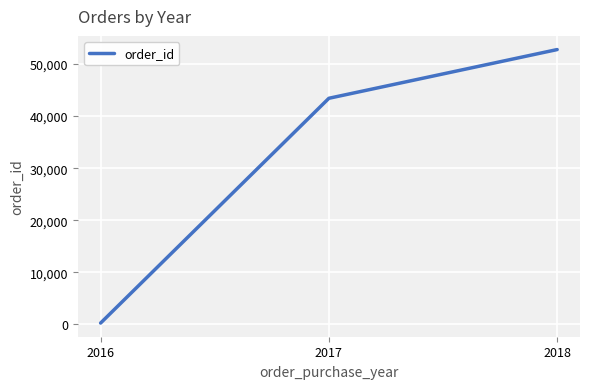

What is the greatest value displayed?

52783